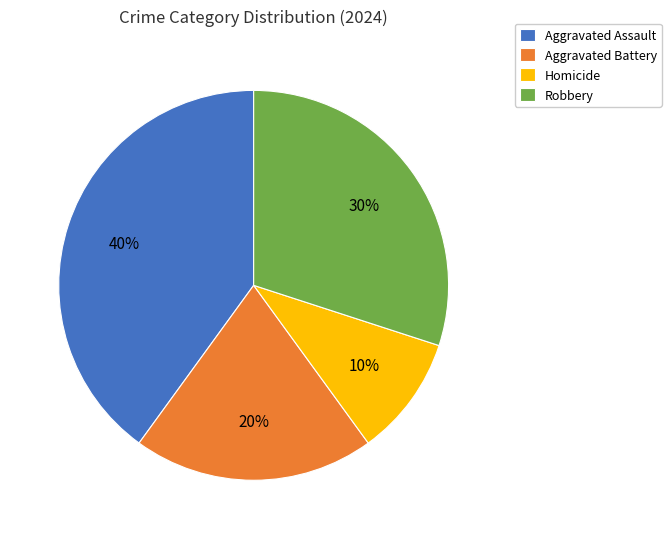

Do Homicide and Robbery together represent more than half of the pie?

No